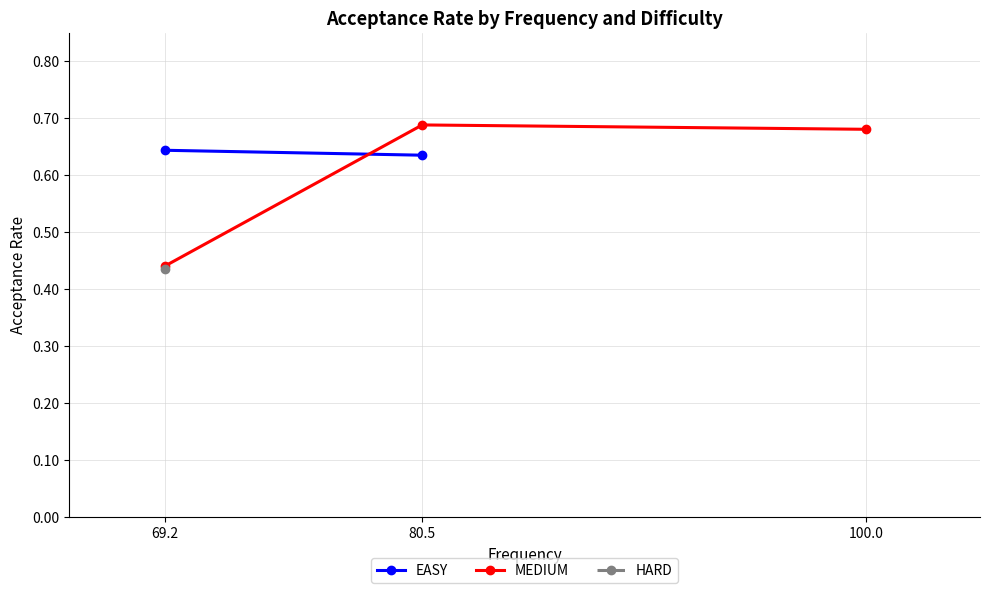

How many series are shown in this chart?

3